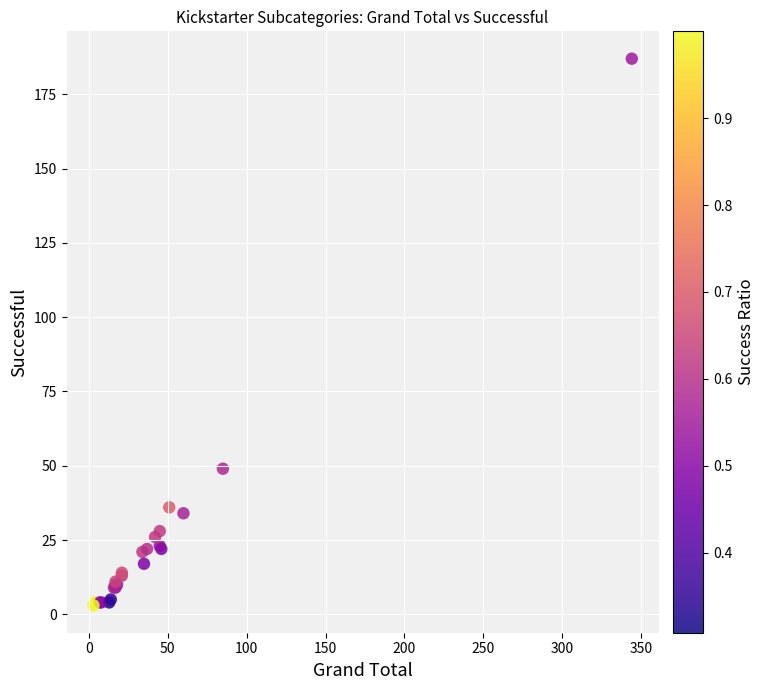

What Y value in the scatter plot is closest to 95?

49